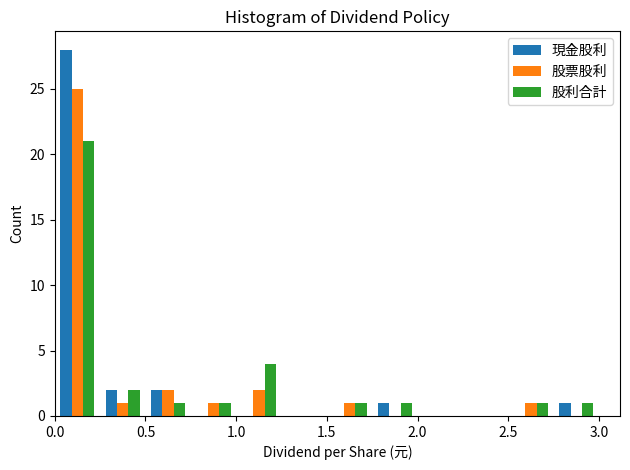

Reading left to right, list every range on the x-axis with the height of the bar of each series over it. The values are not printed on the chart, so give them approximately, as read against the axis.

0.00 to 0.25: 現金股利=28	股票股利=25	股利合計=21
0.25 to 0.50: 現金股利=2	股票股利=1	股利合計=2
0.50 to 0.75: 現金股利=2	股票股利=2	股利合計=1
0.75 to 1.00: 現金股利=0	股票股利=1	股利合計=1
1.00 to 1.25: 現金股利=0	股票股利=2	股利合計=4
1.25 to 1.50: 現金股利=0	股票股利=0	股利合計=0
1.50 to 1.75: 現金股利=0	股票股利=1	股利合計=1
1.75 to 2.00: 現金股利=1	股票股利=0	股利合計=1
2.00 to 2.25: 現金股利=0	股票股利=0	股利合計=0
2.25 to 2.50: 現金股利=0	股票股利=0	股利合計=0
2.50 to 2.75: 現金股利=0	股票股利=1	股利合計=1
2.75 to 3.00: 現金股利=1	股票股利=0	股利合計=1